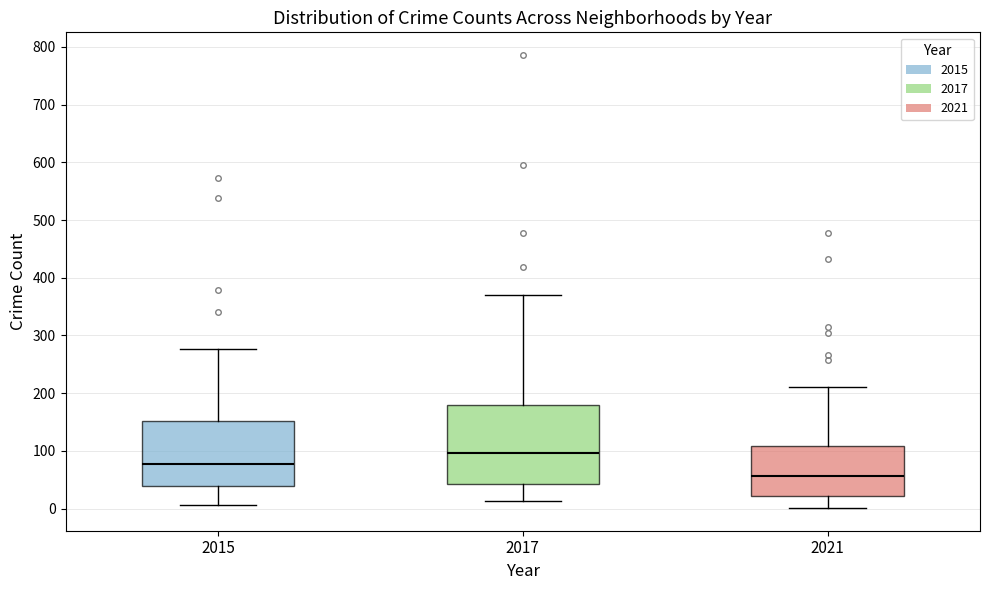

Reading left to right, read every box against the y-axis: the position of its median line, the range the box covers, and the ends of its whiskers. The values are not printed on the chart, so give them approximately, as read against the axis.

2015: median 80, box 40 to 150, whiskers 10 to 280
2017: median 100, box 40 to 180, whiskers 10 to 370
2021: median 60, box 20 to 110, whiskers 0 to 210